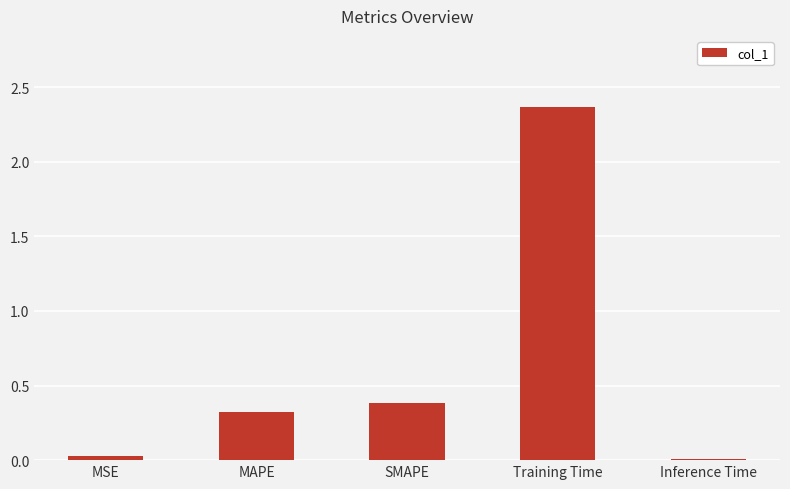

True or false: the data shows 0.0 at Inference Time.

True